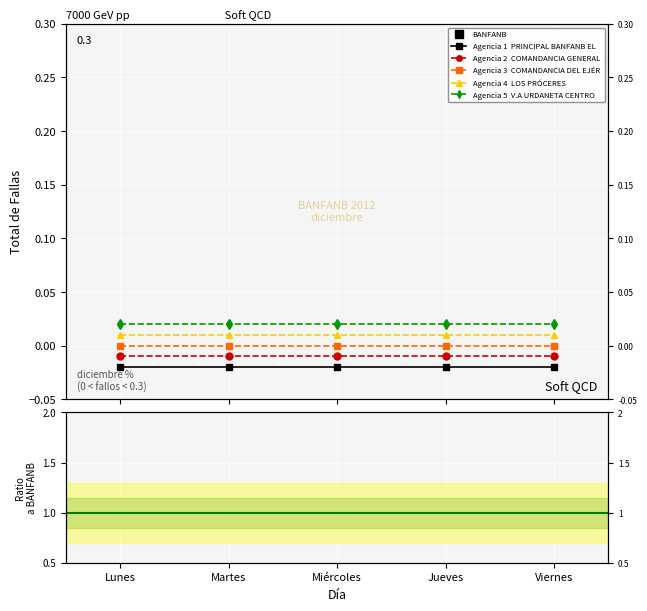

How many lines are shown in the chart?

5